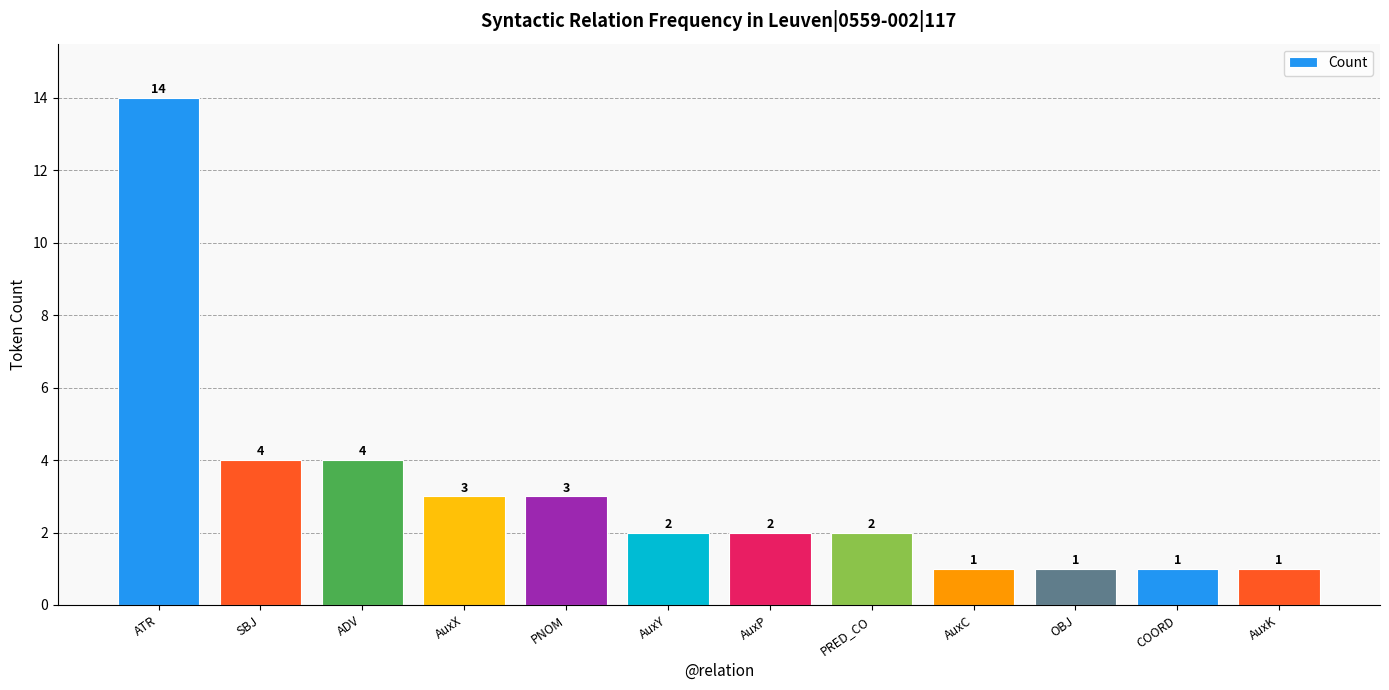

What is the label of the 2nd bar from the left?

SBJ